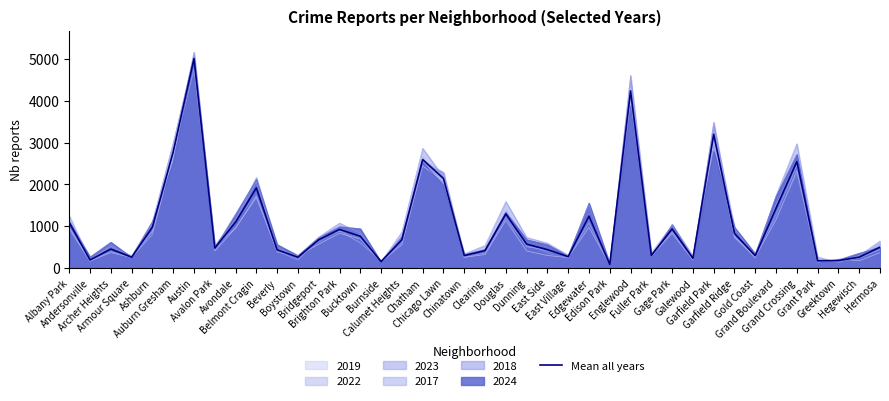

What is the approximate value at Belmont Cragin?

1915.5